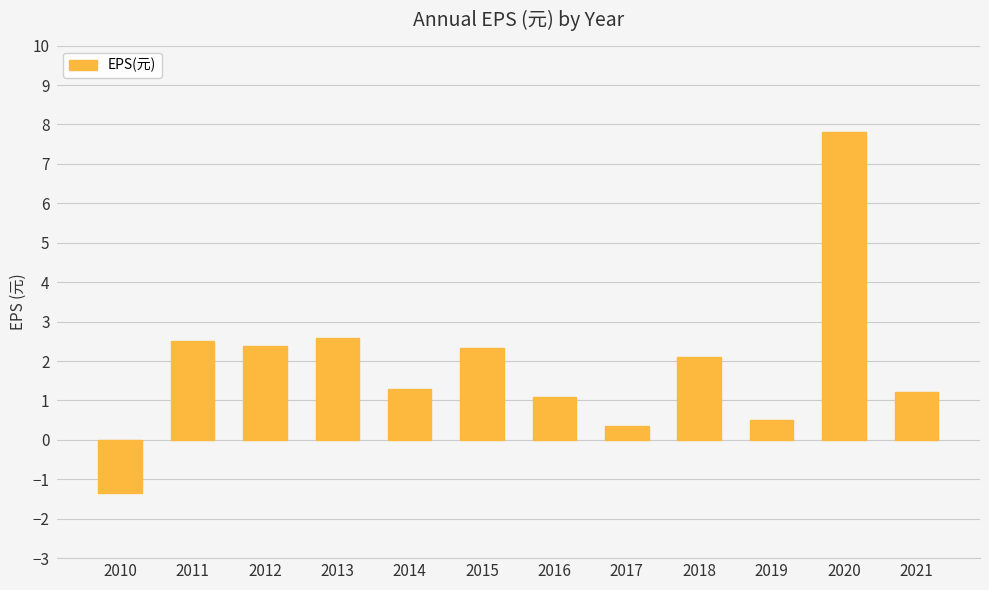

What is the maximum value shown in the chart?

7.8